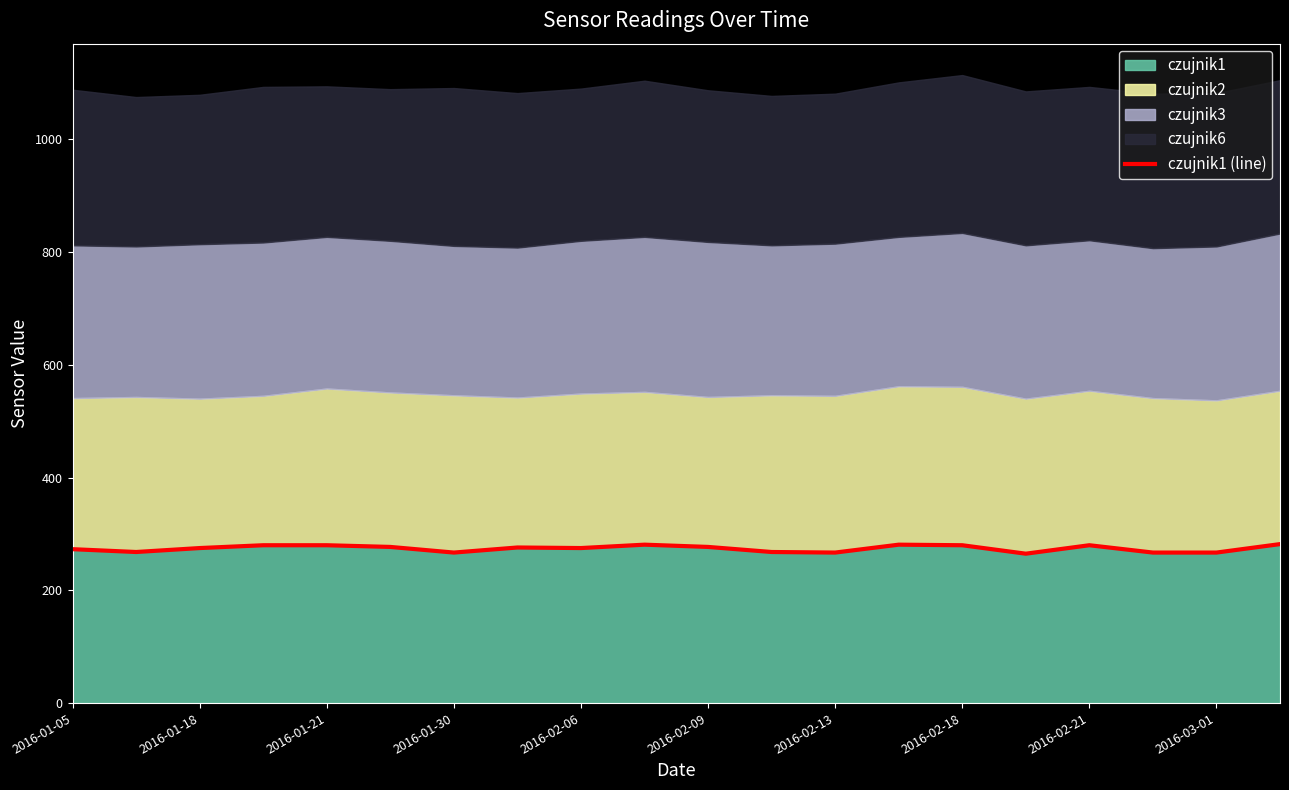

Does the chart have visible grid lines?

No